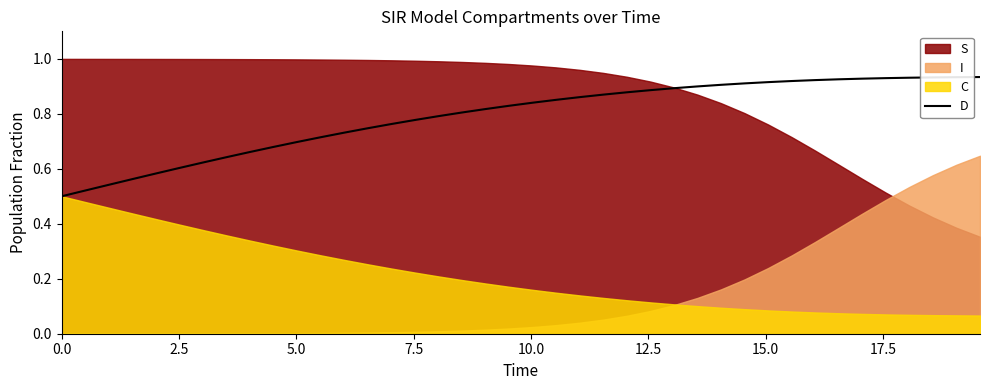

True or false: there are more than 0 points higher than both neighbors.

False